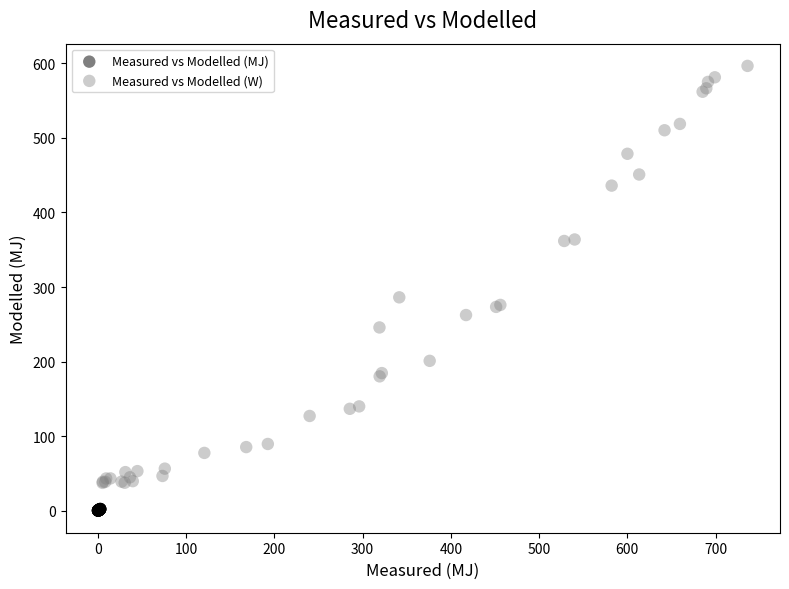

Which series contains the highest Y value?

Measured vs Modelled (W)